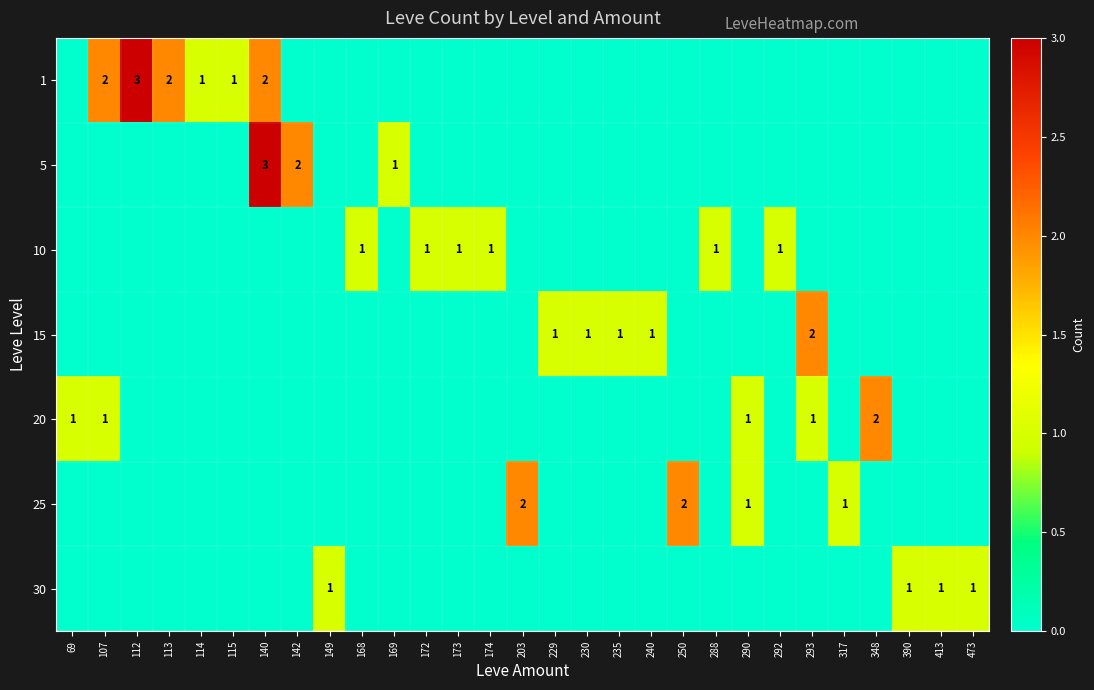

Is it true that 10 equals 1 at 288?

True